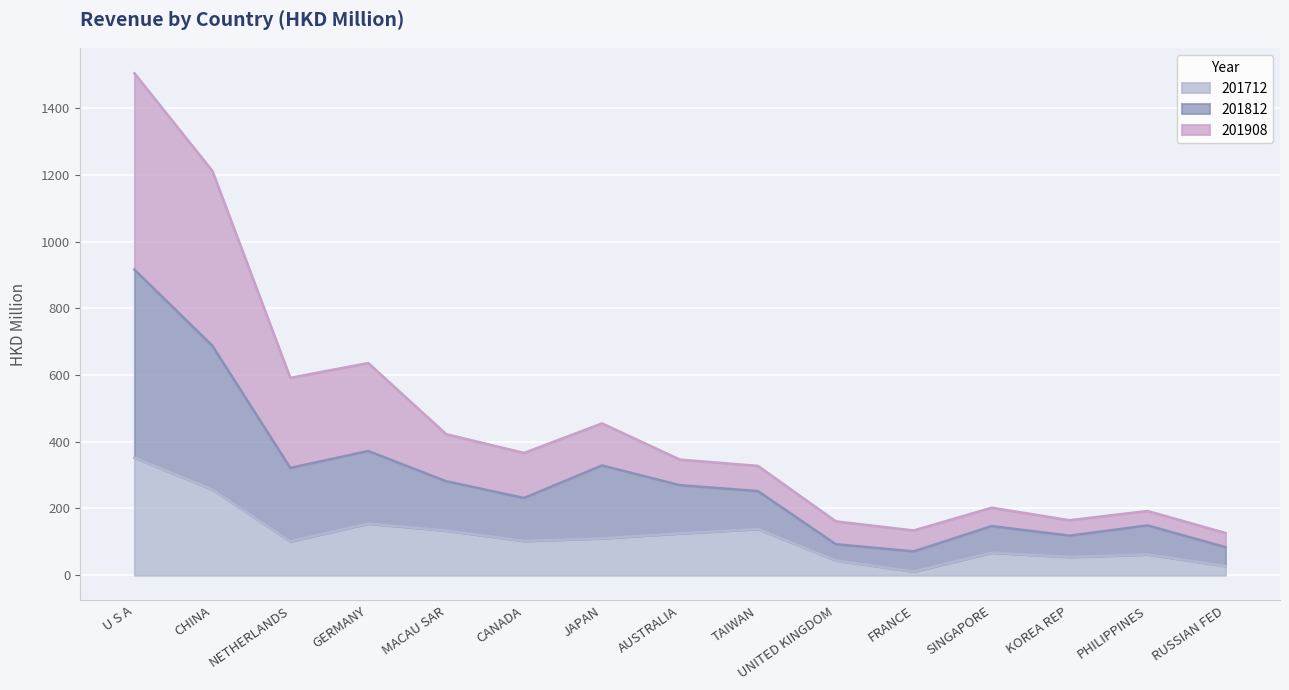

What is the total value across all series at MACAU SAR?

422.8